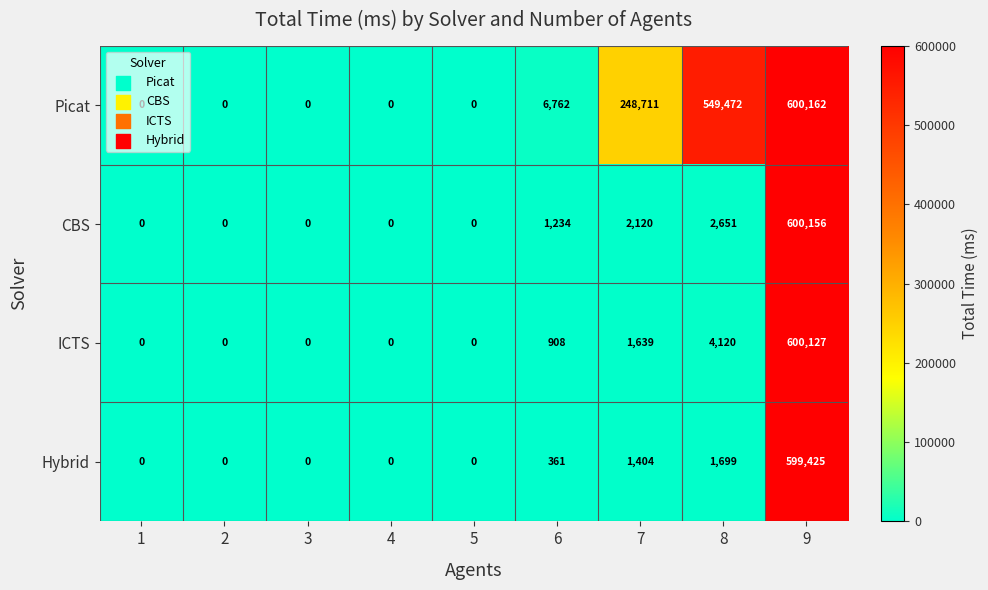

What is the maximum value shown in the chart?

600162